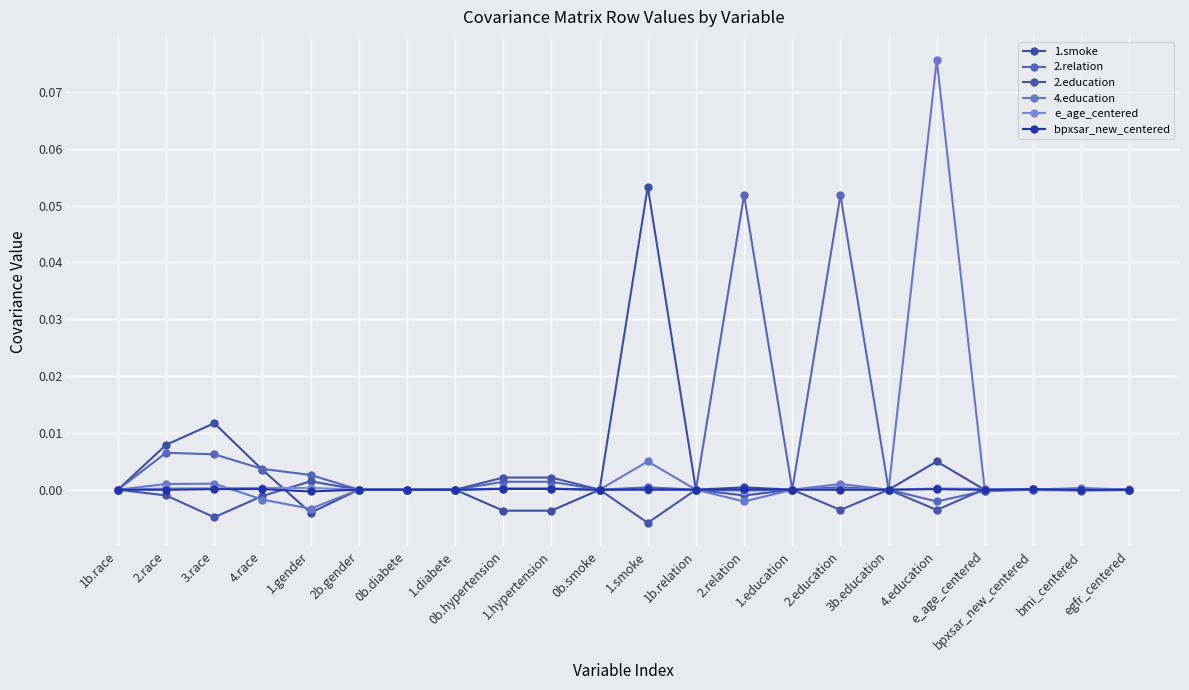

What is the difference between the maximum and minimum values in the 2.relation series?

0.1